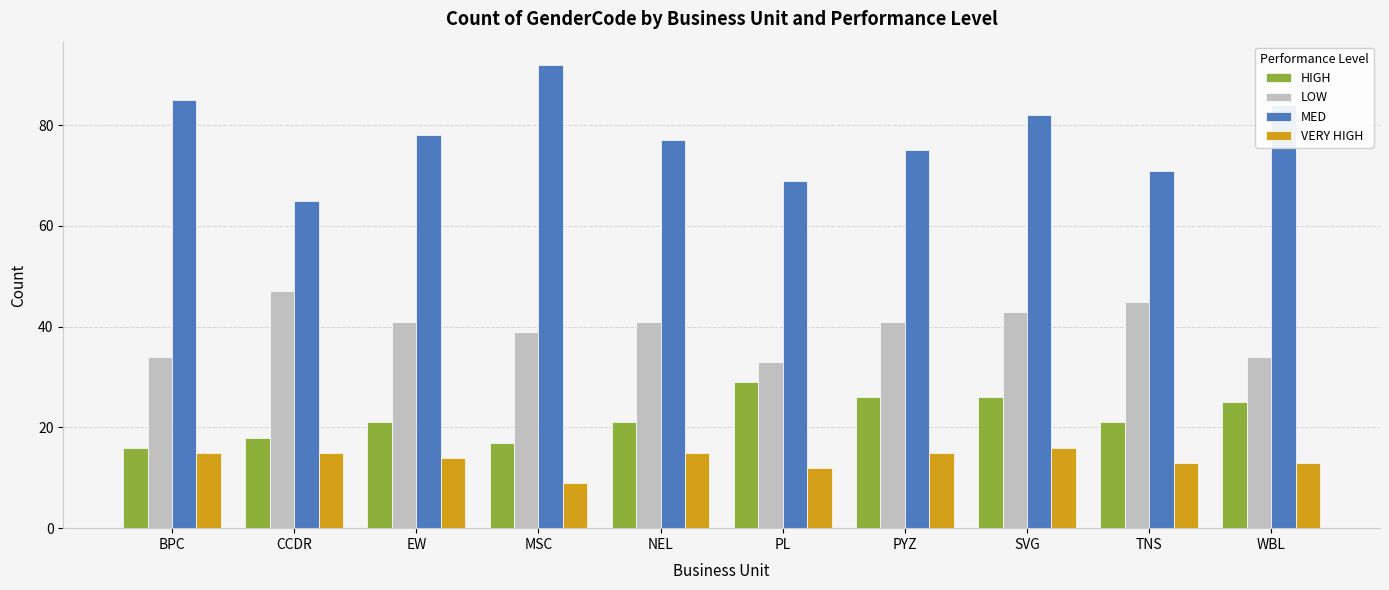

True or false: LOW has a value of 34 at BPC.

True